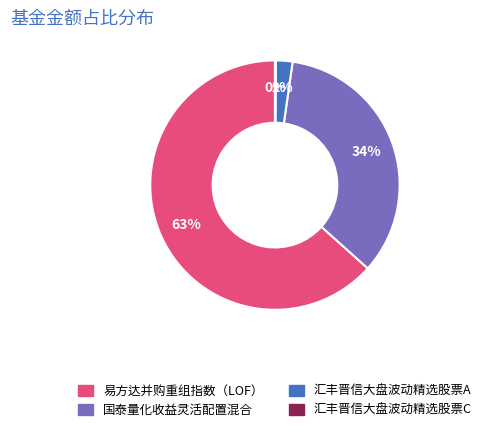

To the nearest percent, what is the average slice percentage?

25%